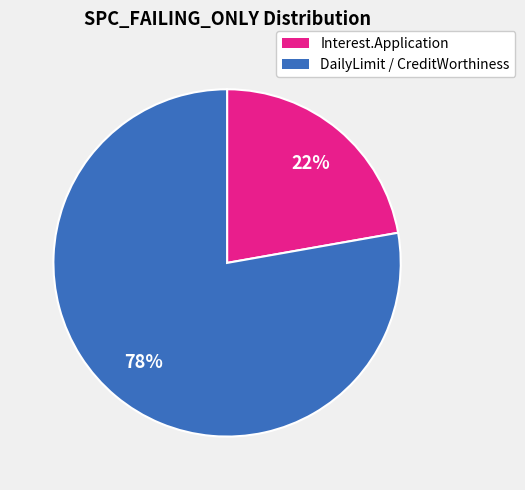

To the nearest percent, what is the difference between the largest and smallest slice percentages?

56%